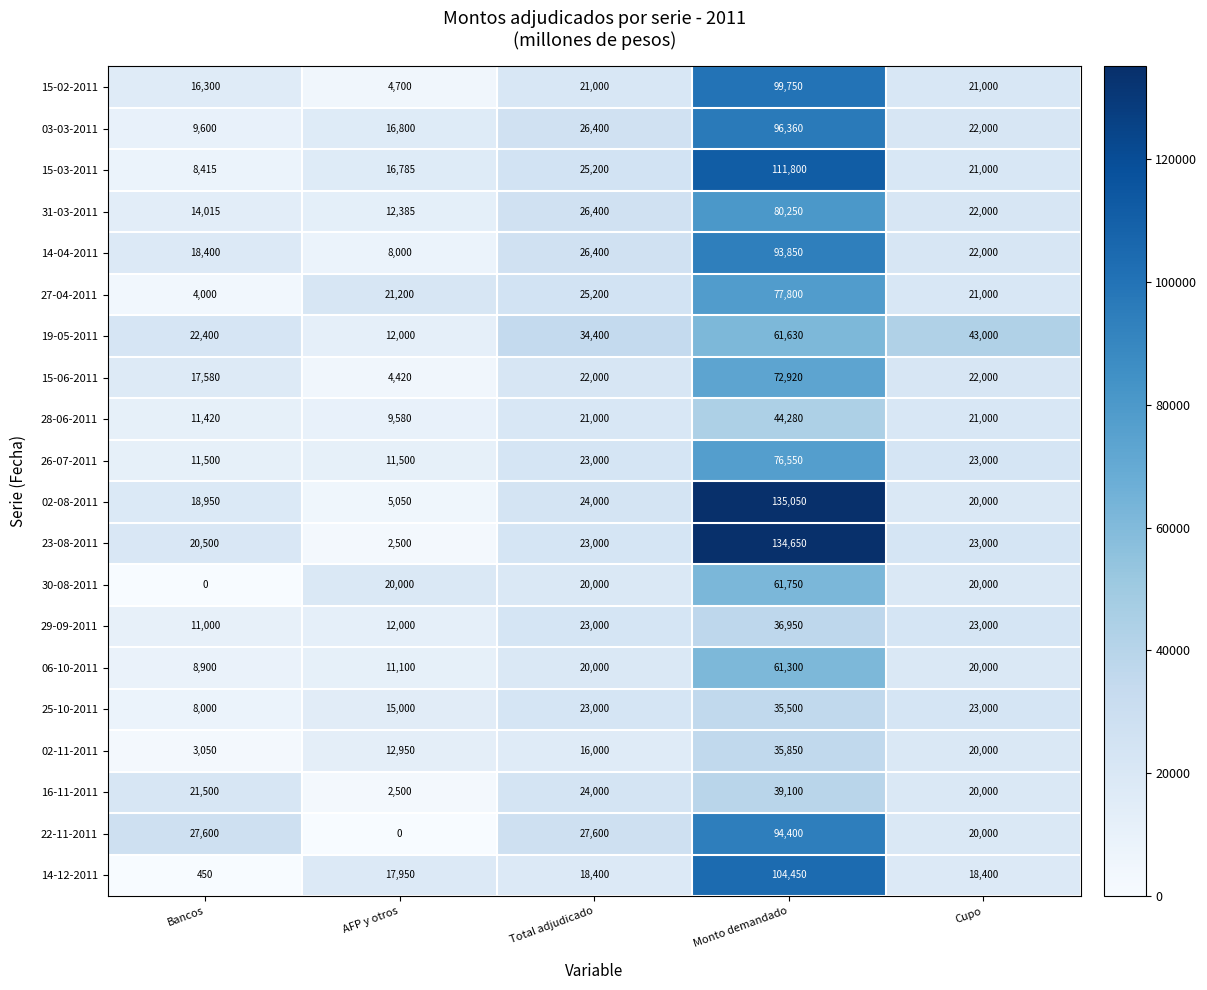

What is the greatest value displayed?

135050